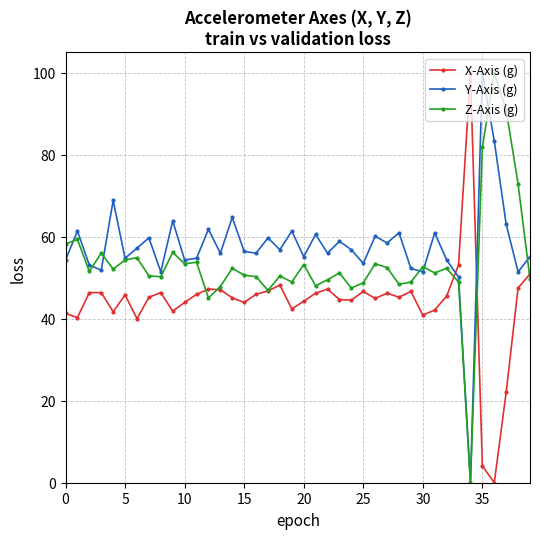

Rank the series by their average value, from lowest to highest.

X-Axis (g), Z-Axis (g), Y-Axis (g)